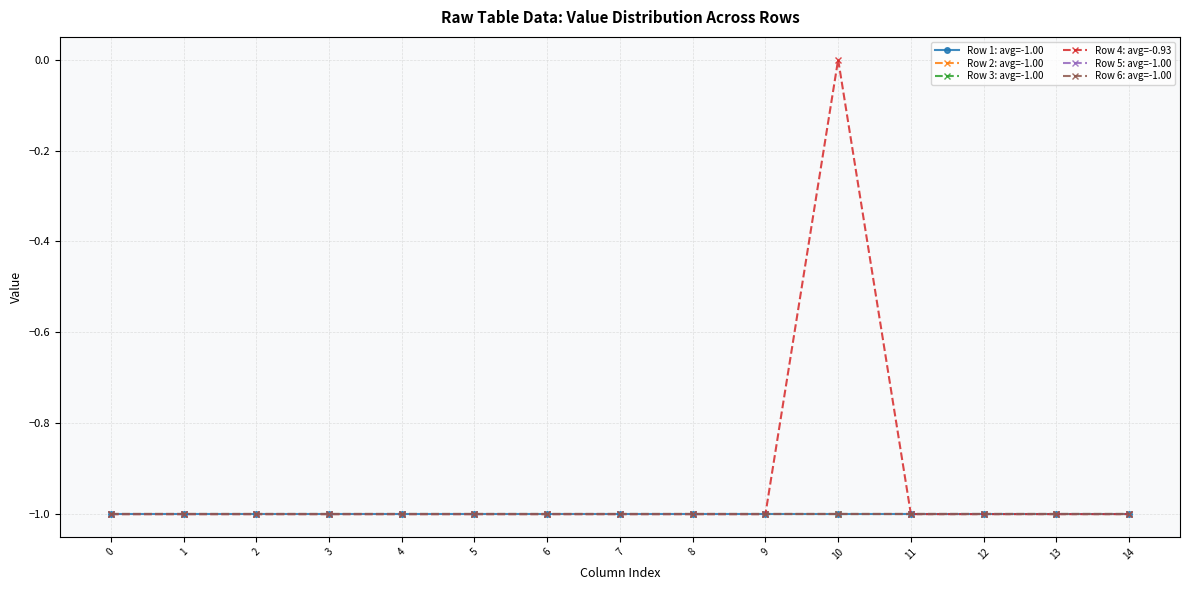

Which series has the largest total across all categories?

Row 4: avg=-0.93